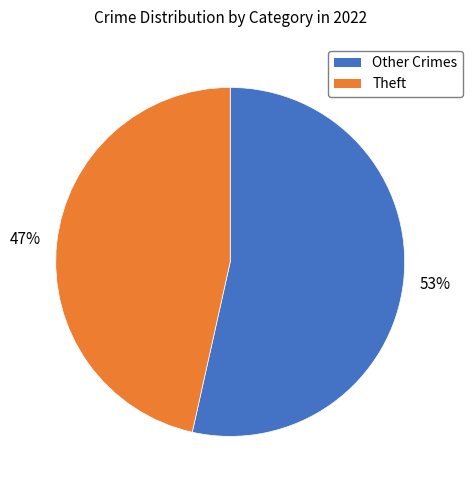

Is there any slice that represents more than half of the pie?

Yes